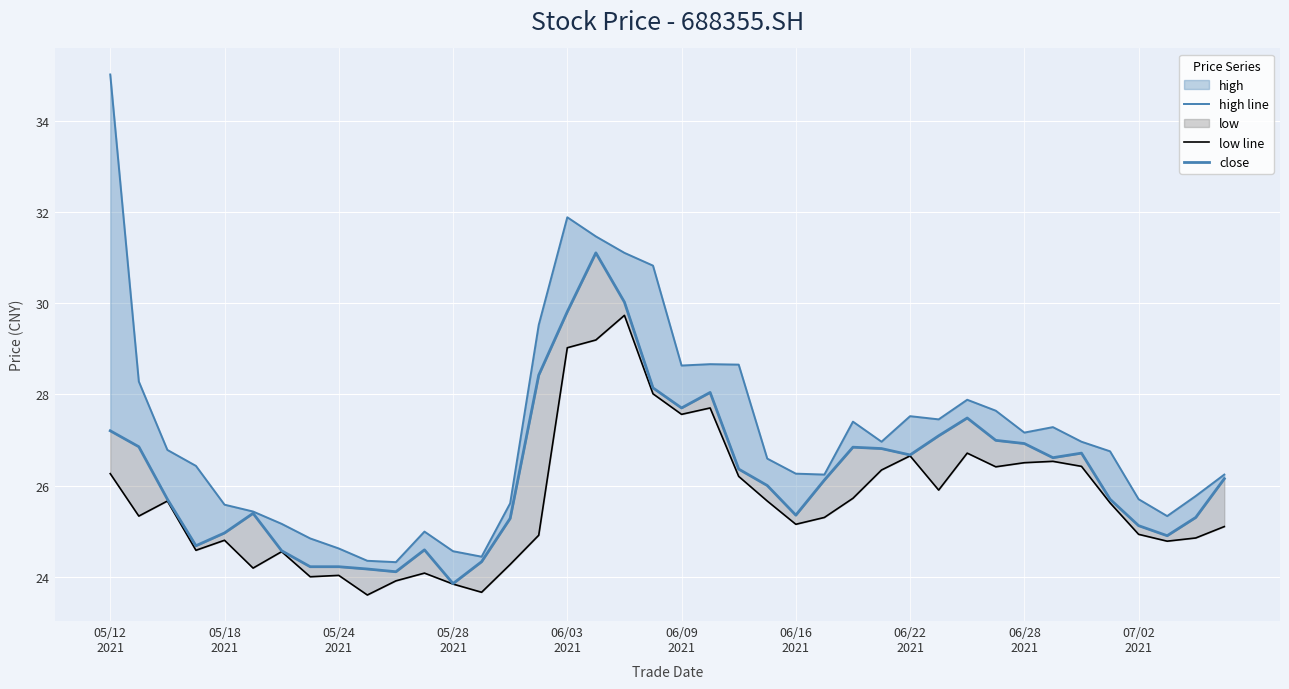

How many values in the close series exceed 26?

21